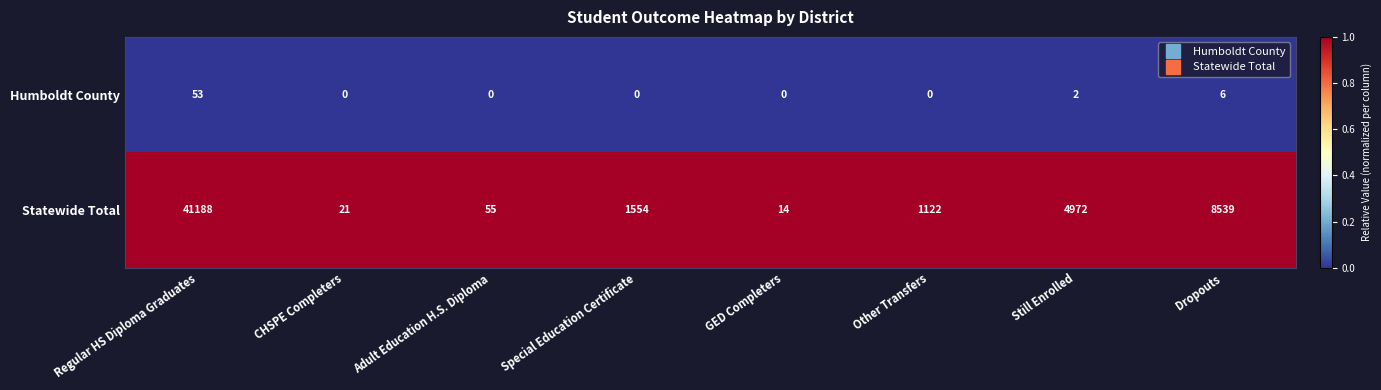

How many categories are shown in the chart?

8